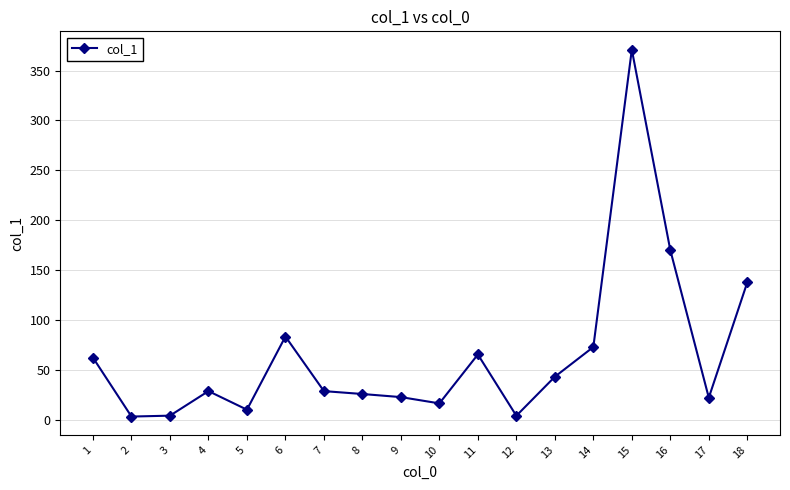

What is the value of the 5th point from the left?

10.1